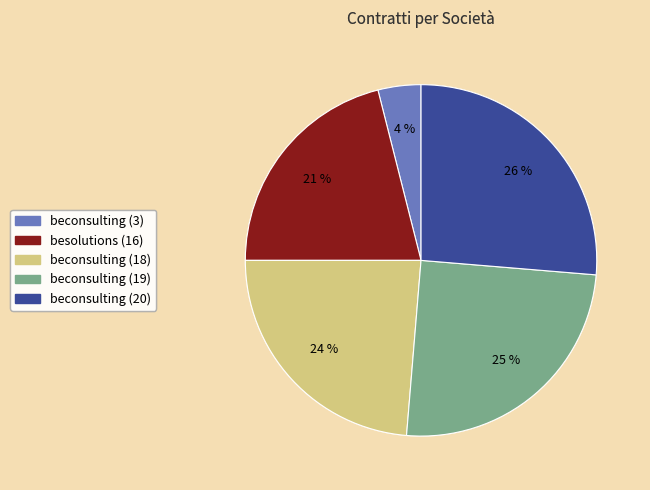

Which has a higher value, beconsulting (19) or besolutions (16)?

beconsulting (19)